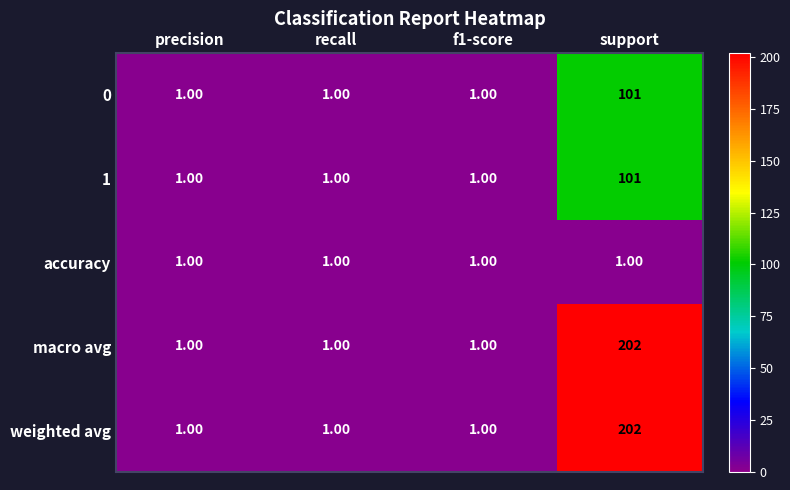

At which label does 1 reach its peak?

support